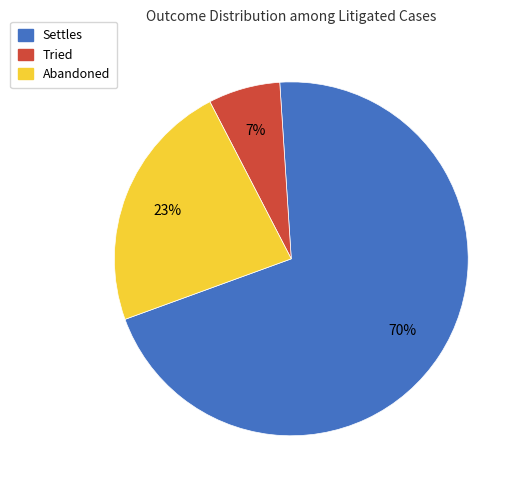

Does Settles account for over 50% of the chart?

Yes